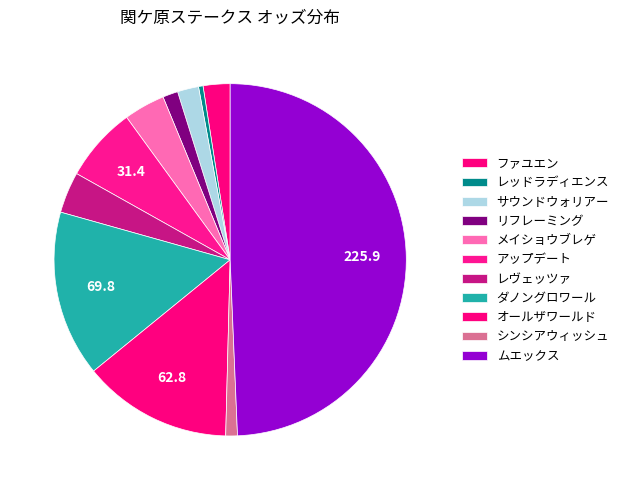

Combined, what portion of the pie is ファユエン and レヴェッツァ?

6.2%